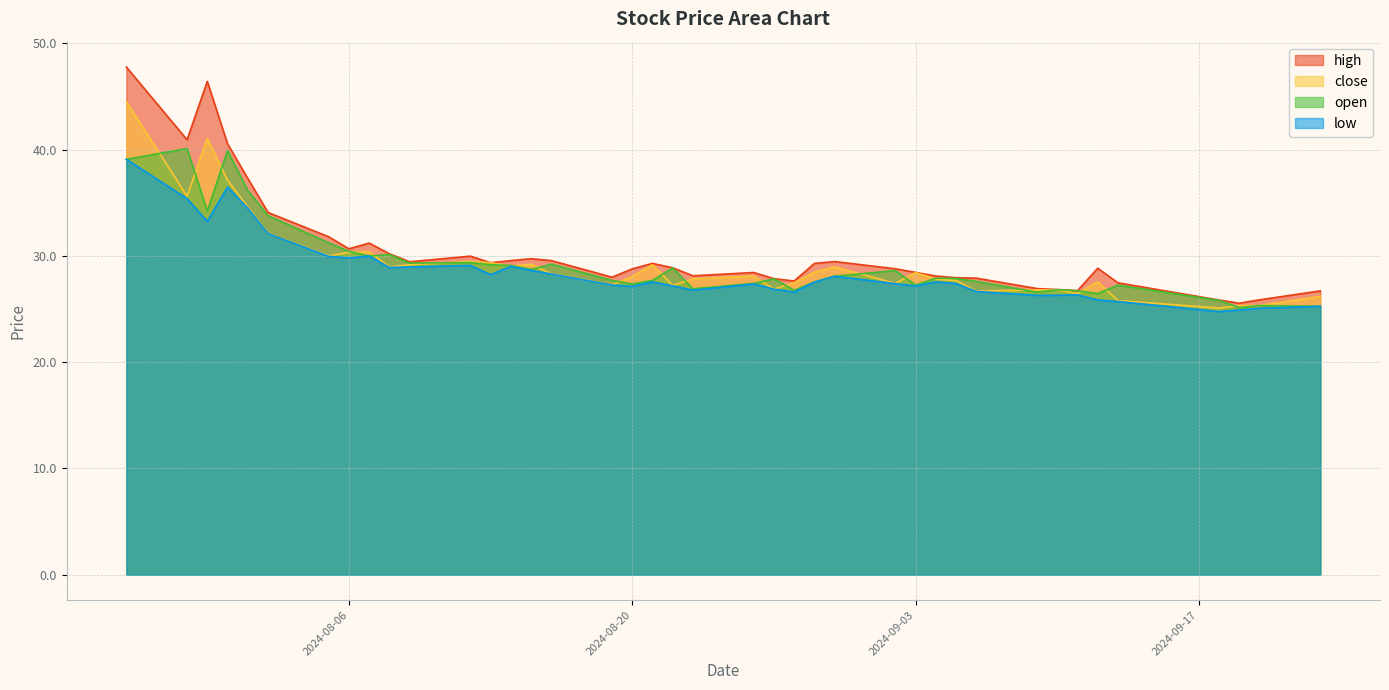

The value of close at 2024-07-26 is 25.6. True or false?

False